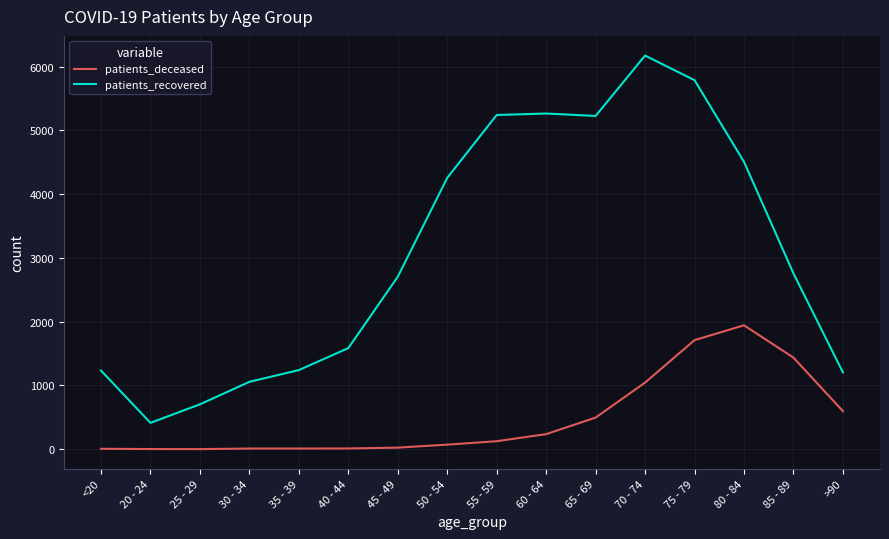

Read the patients_recovered value at 65 - 69.

5227